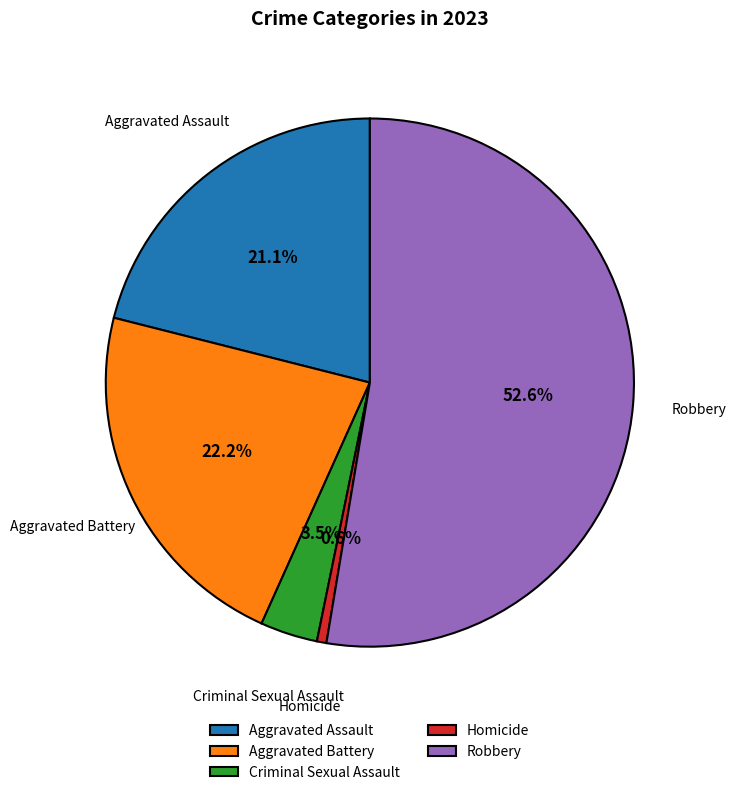

Rank the categories by value from highest to lowest.

Robbery, Aggravated Battery, Aggravated Assault, Criminal Sexual Assault, Homicide